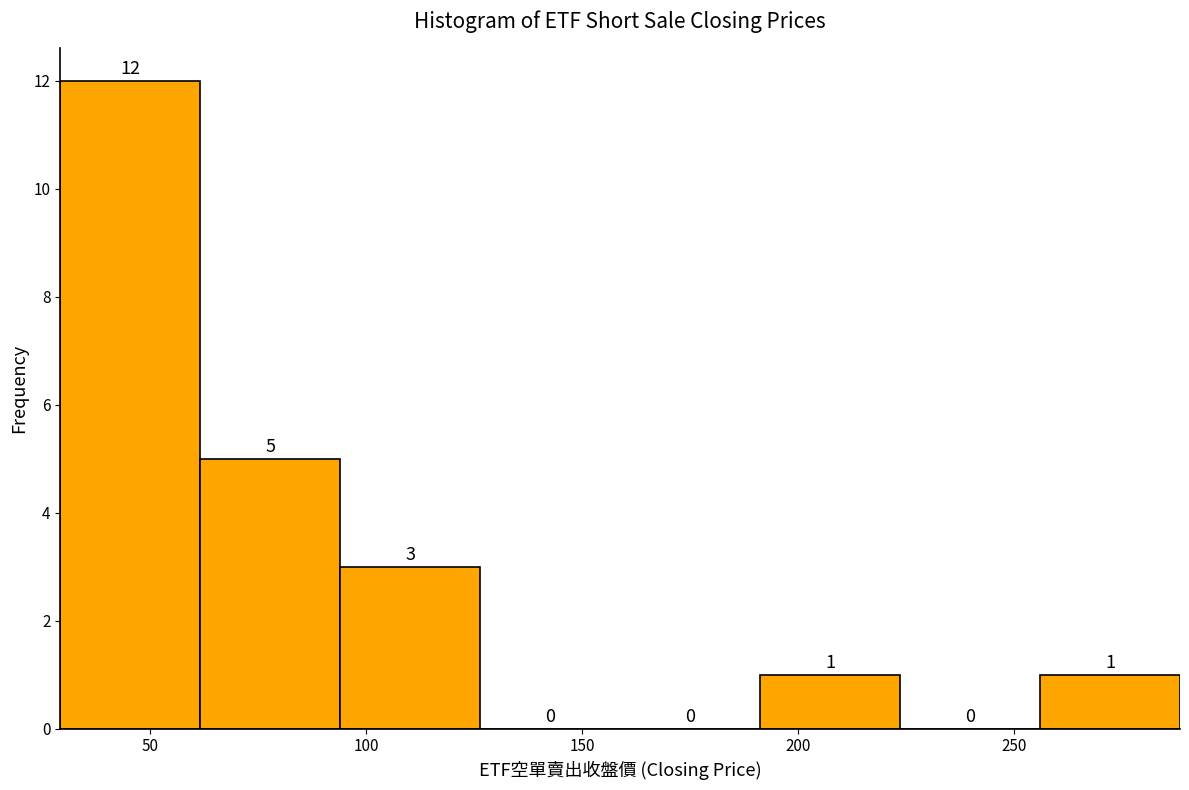

Reading left to right, transcribe this chart: for each bar, give the range it covers on the x-axis and its height. The bar edges are not printed on the chart, so give them approximately, as read against the axis.

30 to 60: 12
60 to 95: 5
95 to 125: 3
125 to 160: 0
160 to 190: 0
190 to 225: 1
225 to 255: 0
255 to 290: 1